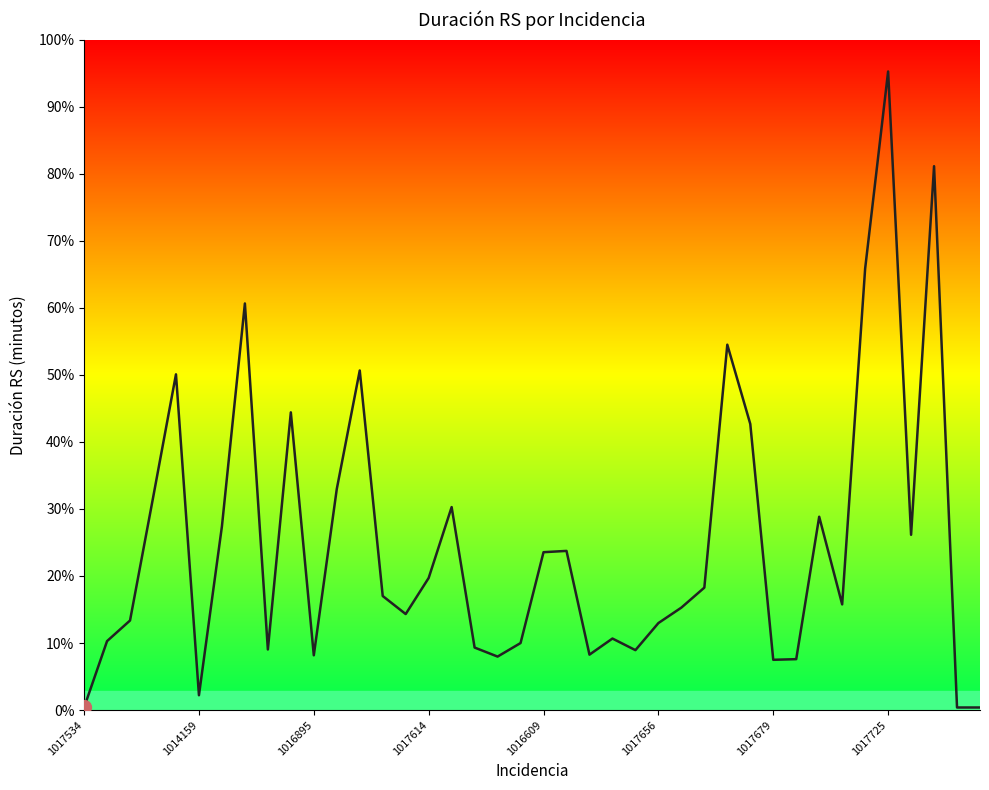

What is the sum of the values at 27 and 19?

294